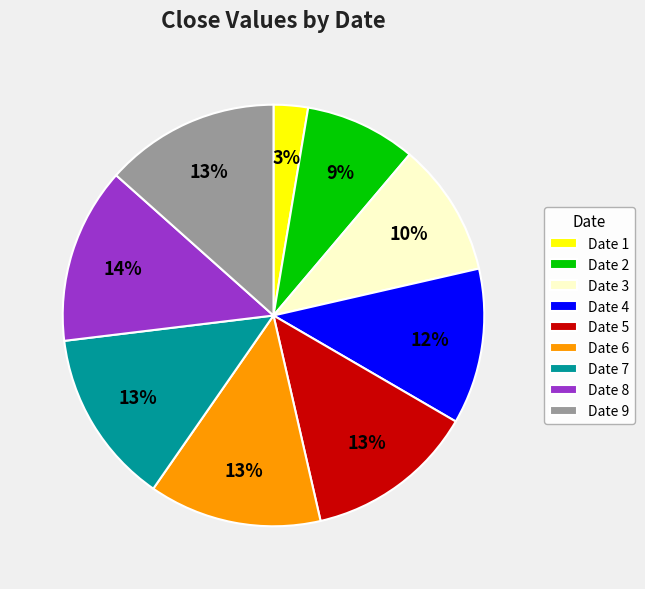

Count the number of slices in the pie.

9